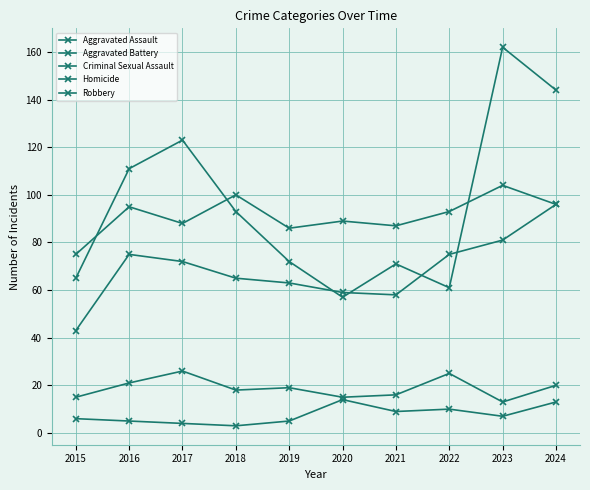

Is the value of Robbery at 2021 greater than the value of Aggravated Assault at 2021?

Yes